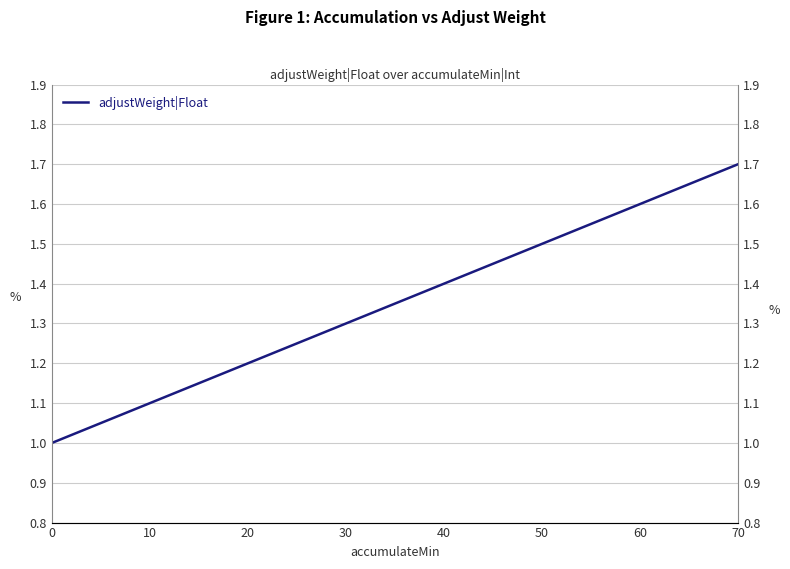

What is the greatest value displayed?

1.7